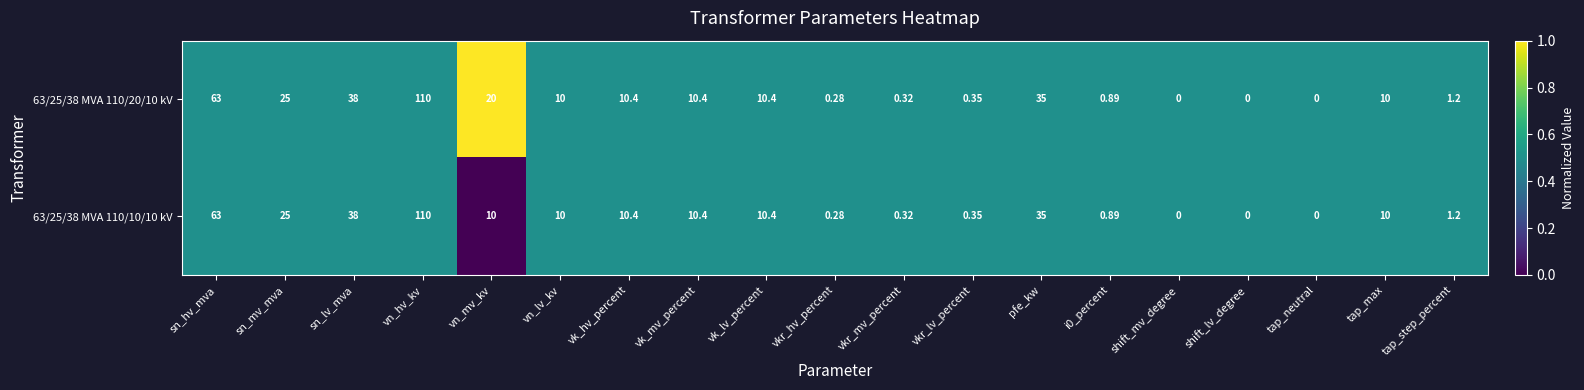

At which category is the sum across all series the highest?

vn_hv_kv